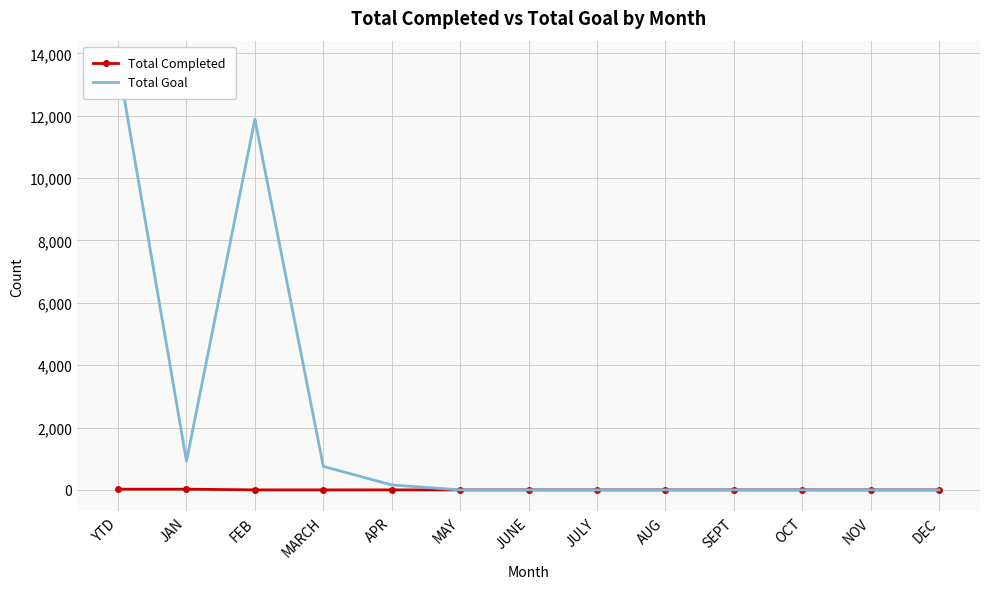

At which category is the sum across all series the highest?

YTD